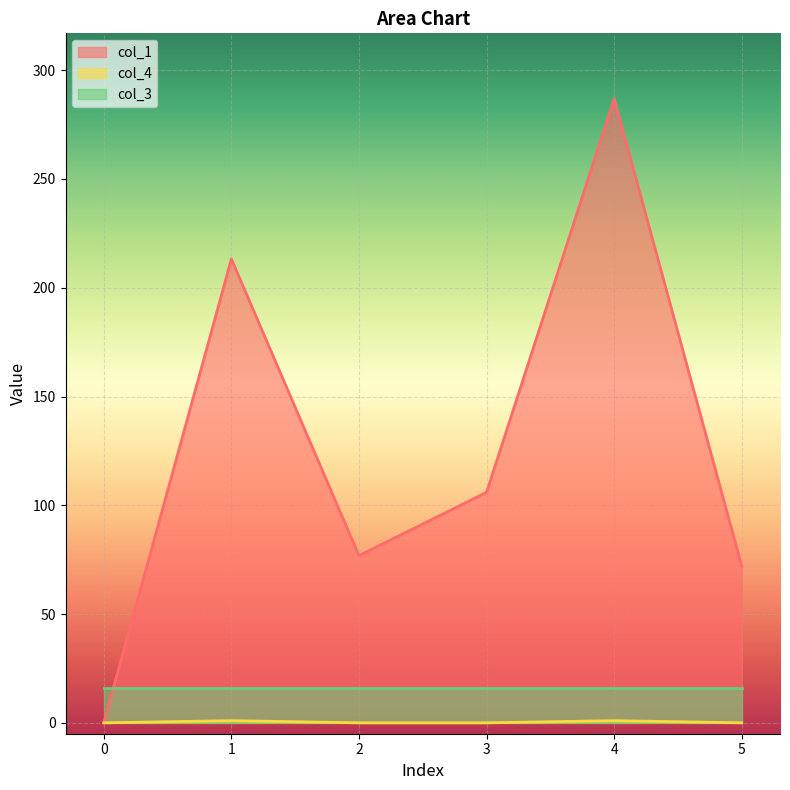

Which series has the largest total across all categories?

col_1